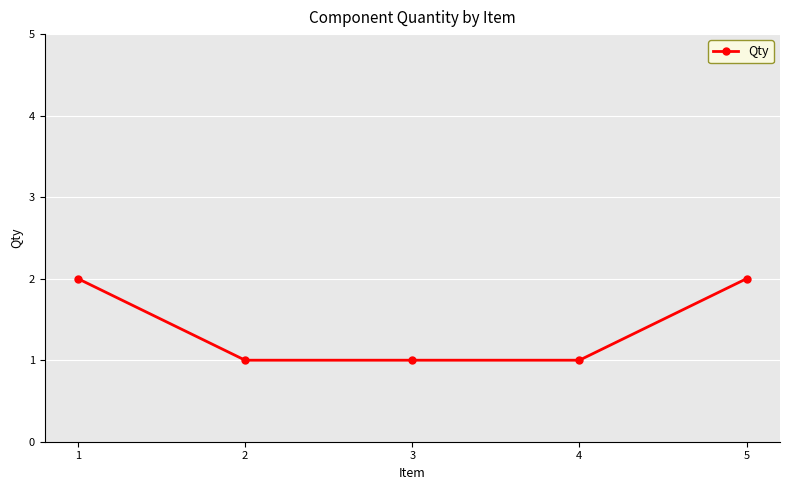

Between 2 and 1, which is larger?

1